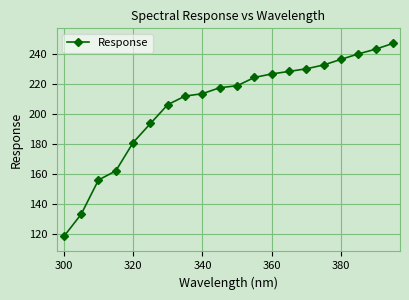

What is the smallest value displayed?

118.4